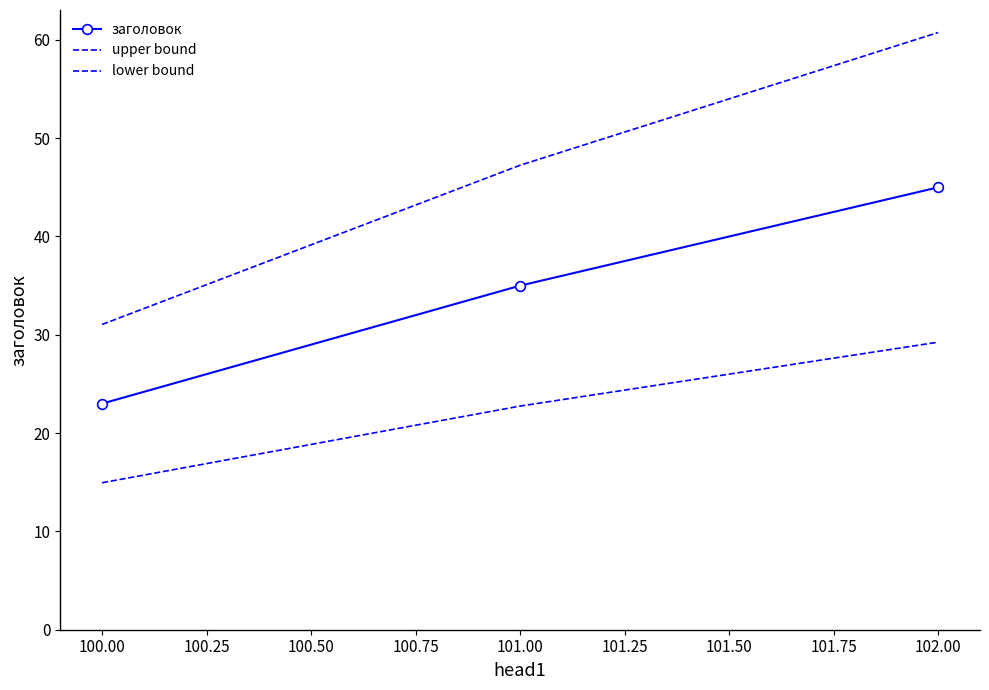

How many categories are shown in the chart?

3